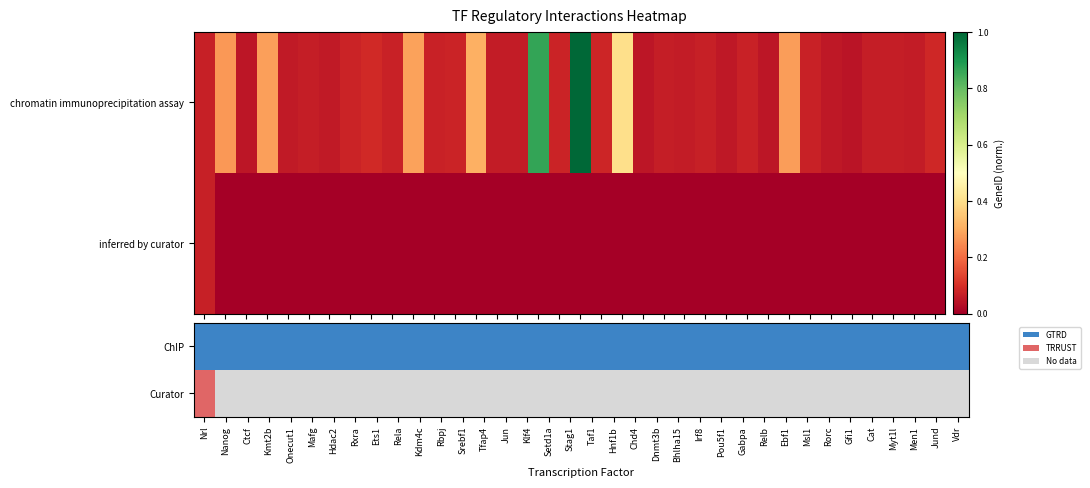

Reading left to right, list all the values displayed in this chart.

chromatin immunoprecipitation assay: Nrl=0.1	Nanog=0.3	Ctcf=0.0	Kmt2b=0.3	Onecut1=0.1	Mafg=0.1	Hdac2=0.1	Rxra=0.1	Ets1=0.1	Rela=0.1	Kdm4c=0.3	Rbpj=0.1	Srebf1=0.1	Tfap4=0.3	Jun=0.1	Klf4=0.1	Setd1a=0.9	Stag1=0.1	Taf1=1.0	Hnf1b=0.1	Chd4=0.4	Dnmt3b=0.0	Bhlha15=0.1	Irf8=0.1	Pou5f1=0.1	Gabpa=0.1	Relb=0.1	Ebf1=0.1	Msl1=0.3	Rorc=0.1	Gfi1=0.1	Cat=0.0	Myt1l=0.1	Men1=0.1	Jund=0.1	Vdr=0.1
inferred by curator: Nrl=0.1	Nanog=0.0	Ctcf=0.0	Kmt2b=0.0	Onecut1=0.0	Mafg=0.0	Hdac2=0.0	Rxra=0.0	Ets1=0.0	Rela=0.0	Kdm4c=0.0	Rbpj=0.0	Srebf1=0.0	Tfap4=0.0	Jun=0.0	Klf4=0.0	Setd1a=0.0	Stag1=0.0	Taf1=0.0	Hnf1b=0.0	Chd4=0.0	Dnmt3b=0.0	Bhlha15=0.0	Irf8=0.0	Pou5f1=0.0	Gabpa=0.0	Relb=0.0	Ebf1=0.0	Msl1=0.0	Rorc=0.0	Gfi1=0.0	Cat=0.0	Myt1l=0.0	Men1=0.0	Jund=0.0	Vdr=0.0